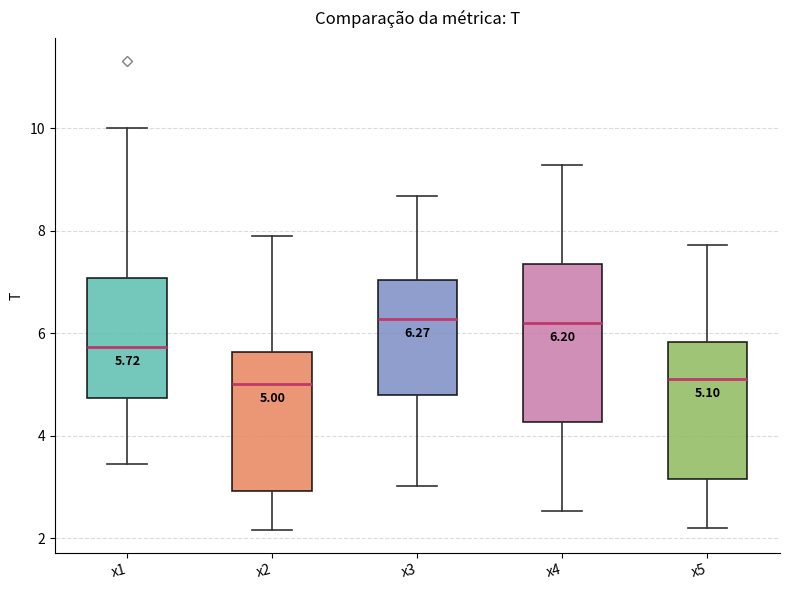

Comparing the boxes themselves (not the whiskers), which one is the tallest?

x4